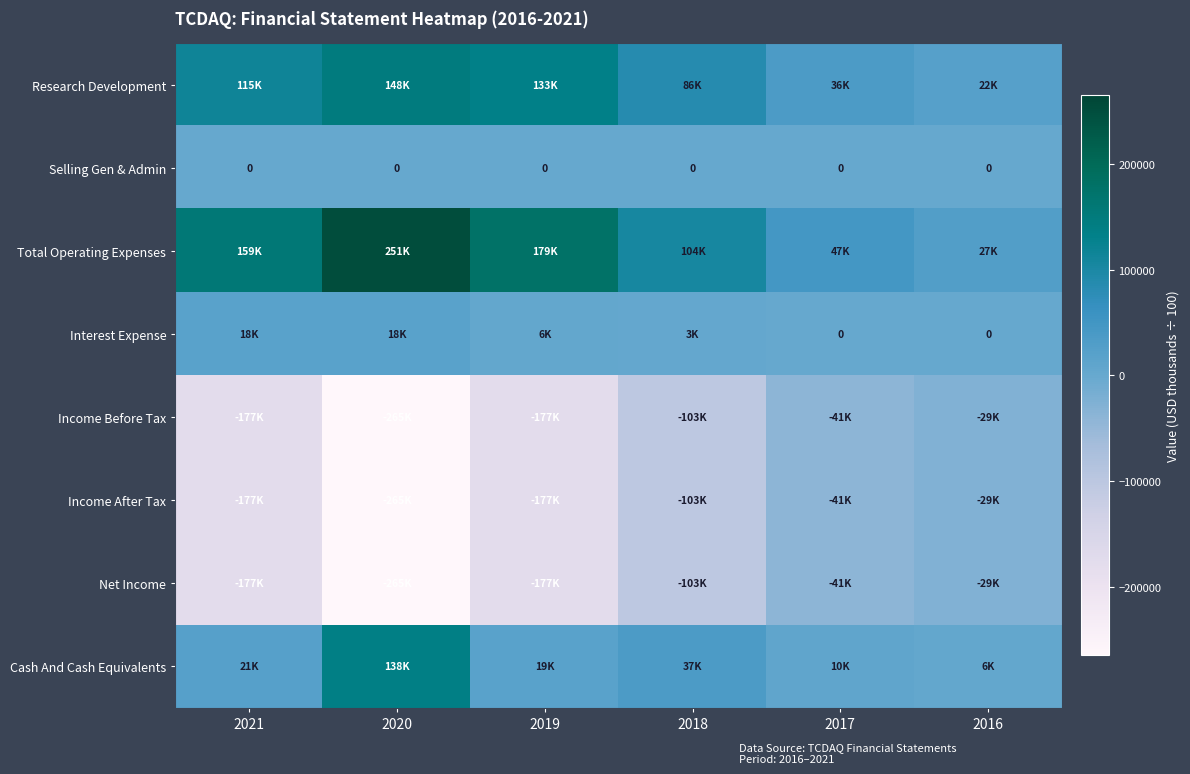

The value of Income Before Tax at 2021 is -55376. True or false?

False